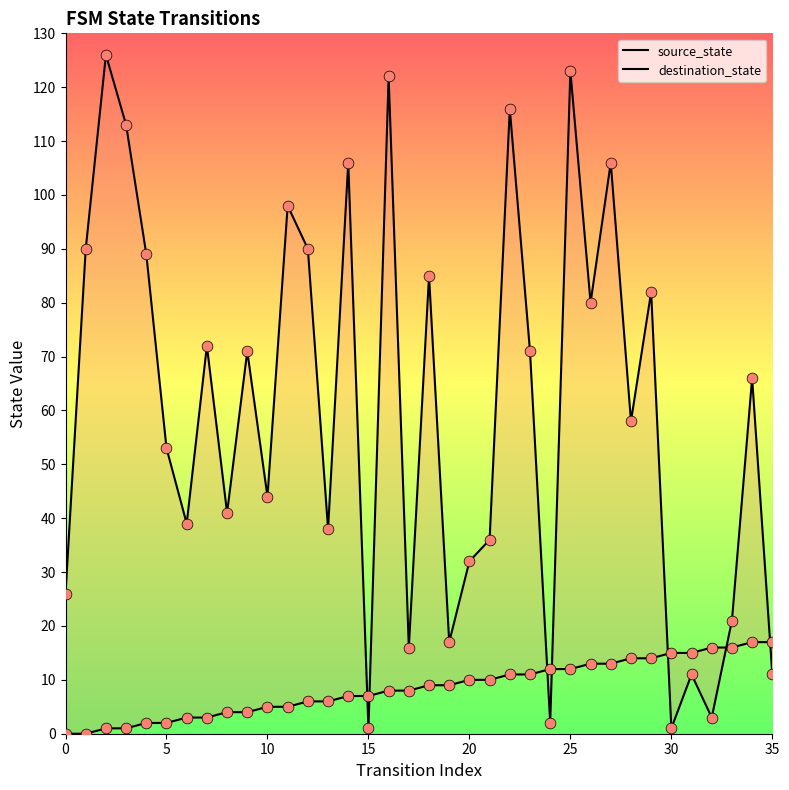

Is the value of destination_state at 21 greater than the value of source_state at 0?

Yes